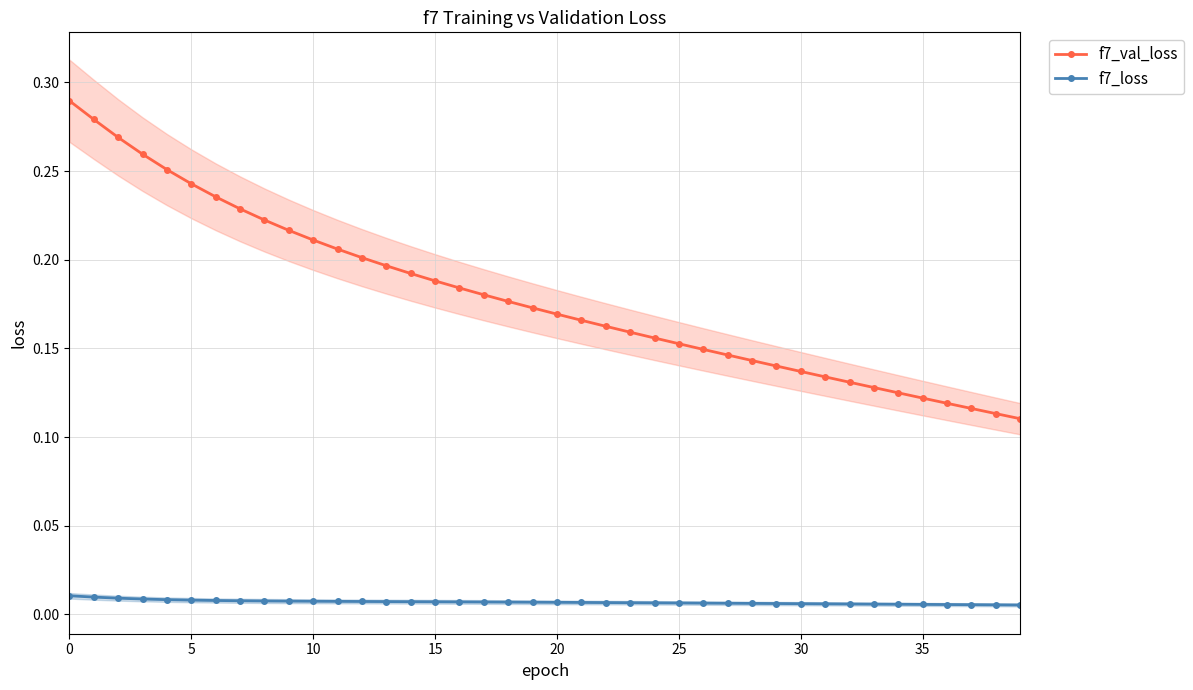

What is the label of the 16th point from the right?

24